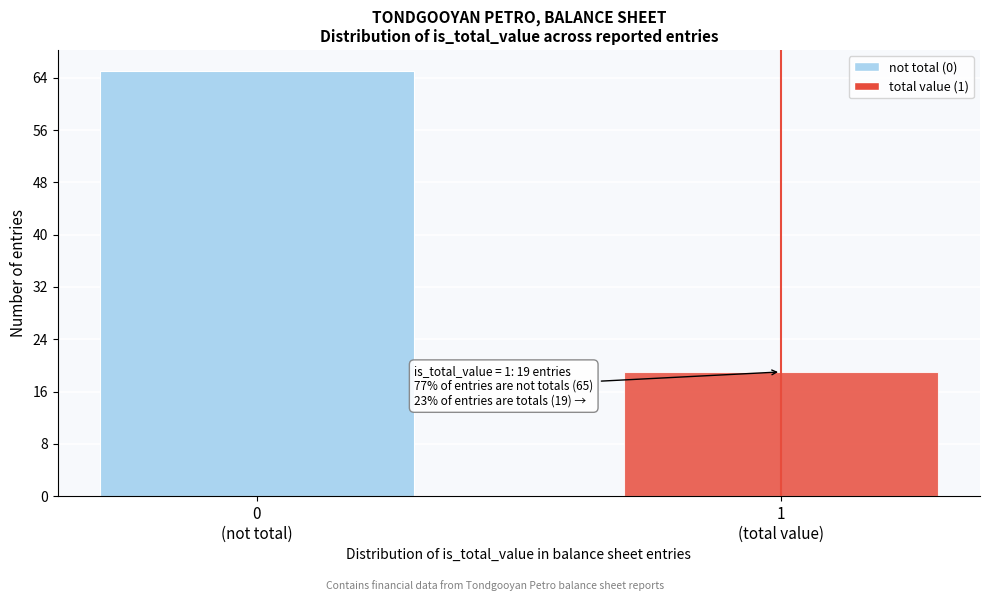

What is the difference between the maximum and minimum values?

46